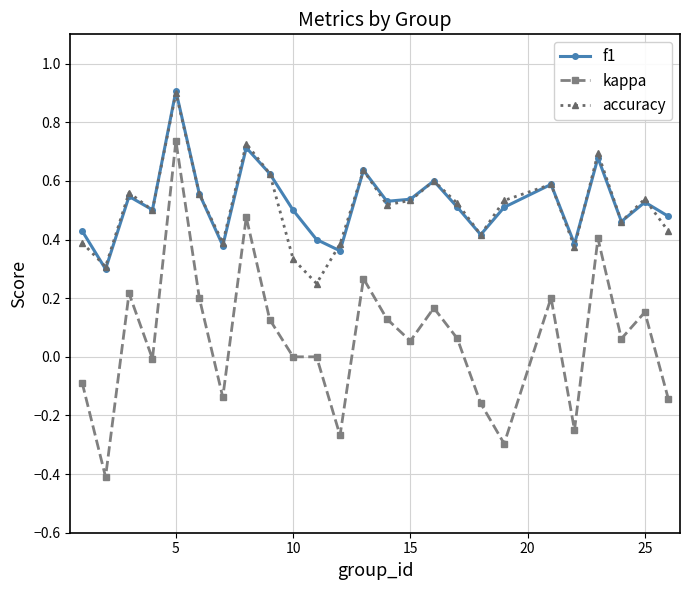

Which series has the widest spread of values?

kappa